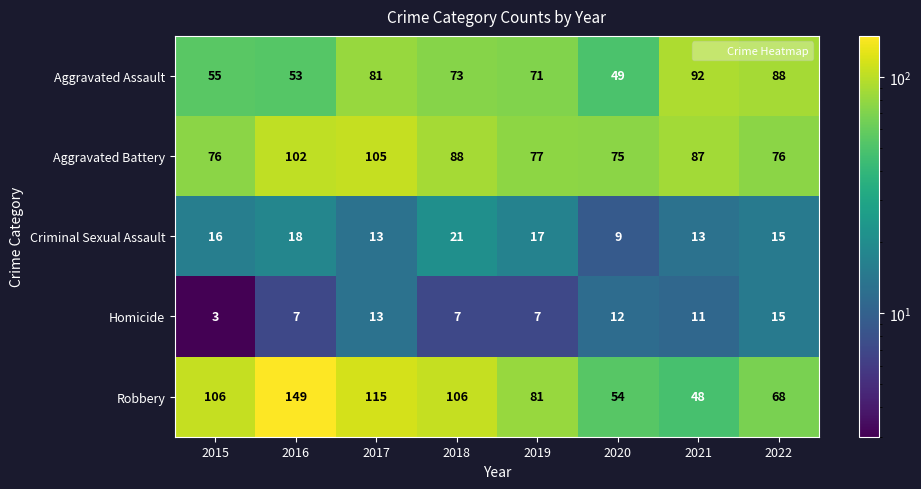

Which series has the largest total across all categories?

Robbery